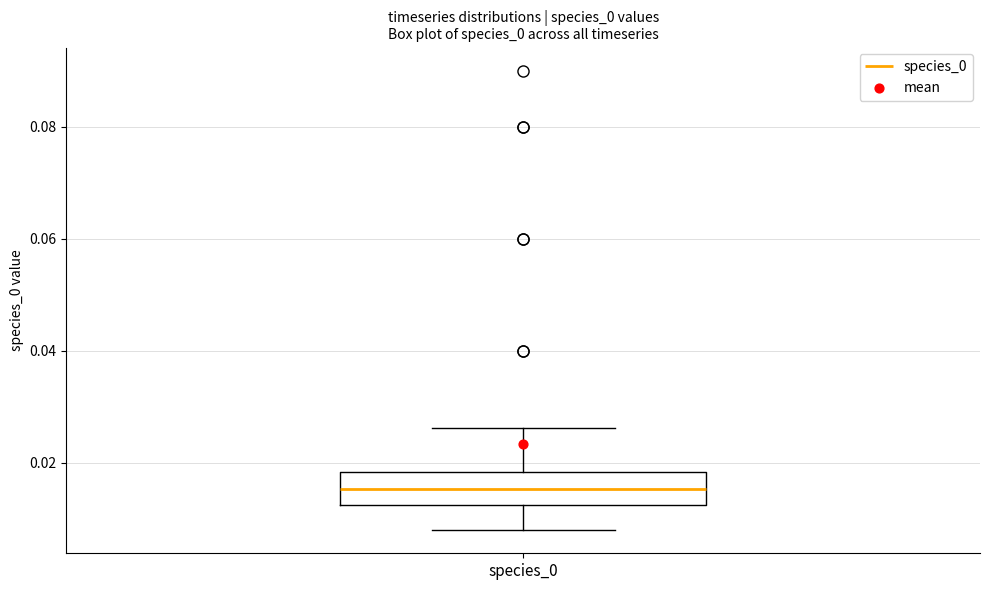

Read this box plot against the y-axis: the position of the median line, the range covered by the box, and the ends of both whiskers. The values are not printed on the chart, so give them approximately, as read against the axis.

median 0.016, box 0.012 to 0.018, whiskers 0.008 to 0.026